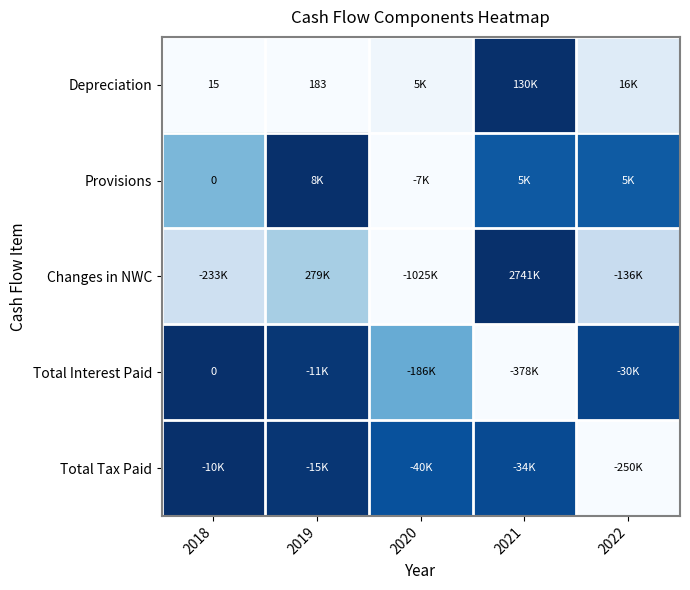

Rank the categories by Provisions value from lowest to highest.

2020, 2018, 2022, 2021, 2019